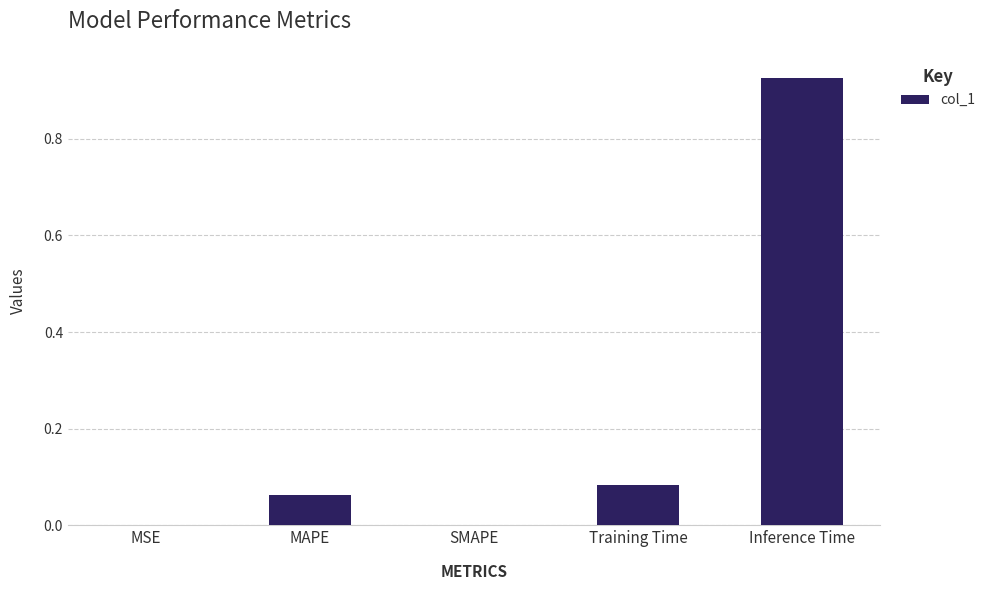

Which has a higher value, MSE or Inference Time?

Inference Time